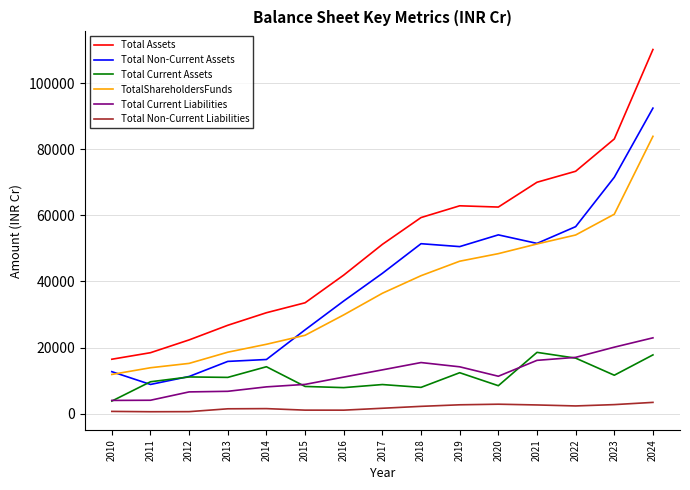

At 2018, list the series in order from largest to smallest.

Total Assets, Total Non-Current Assets, TotalShareholdersFunds, Total Current Liabilities, Total Current Assets, Total Non-Current Liabilities